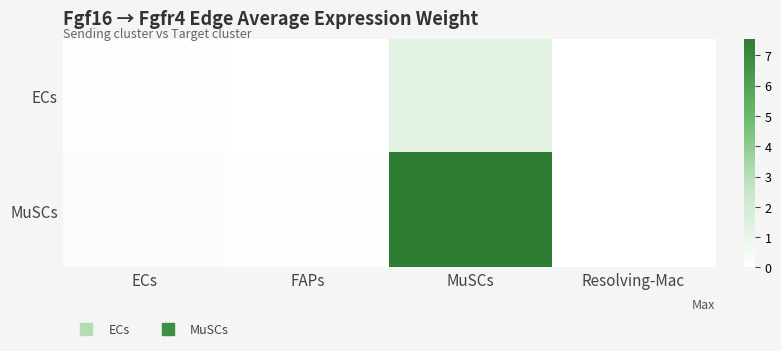

Which series has the largest range (max minus min)?

MuSCs